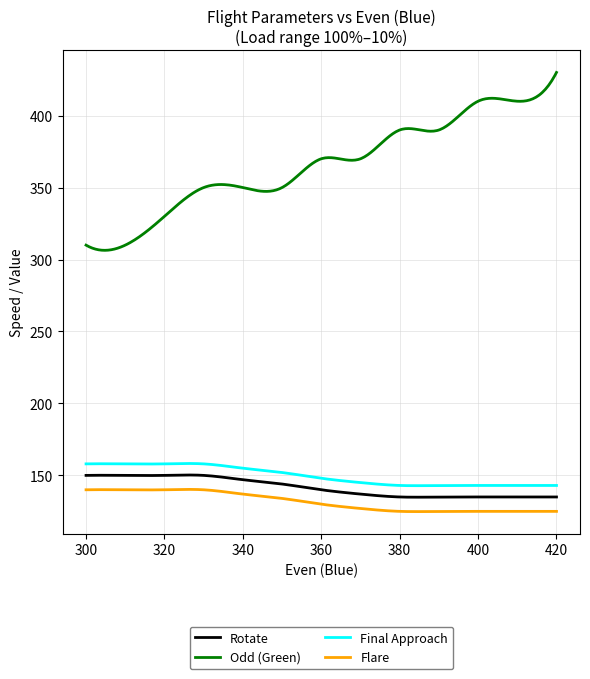

Does the chart display data point markers on the line(s)?

No